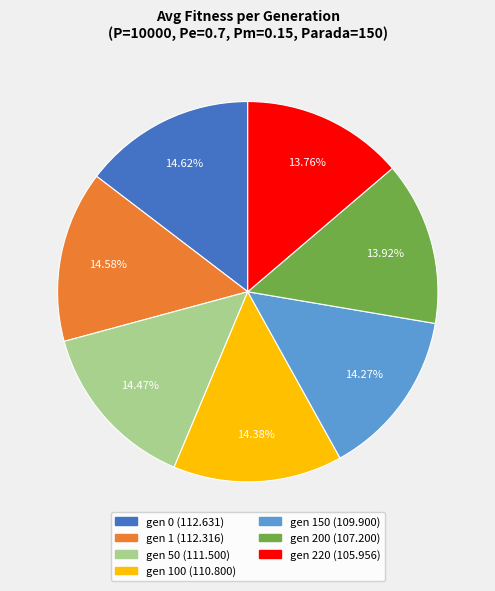

Is there a majority slice in this chart?

No